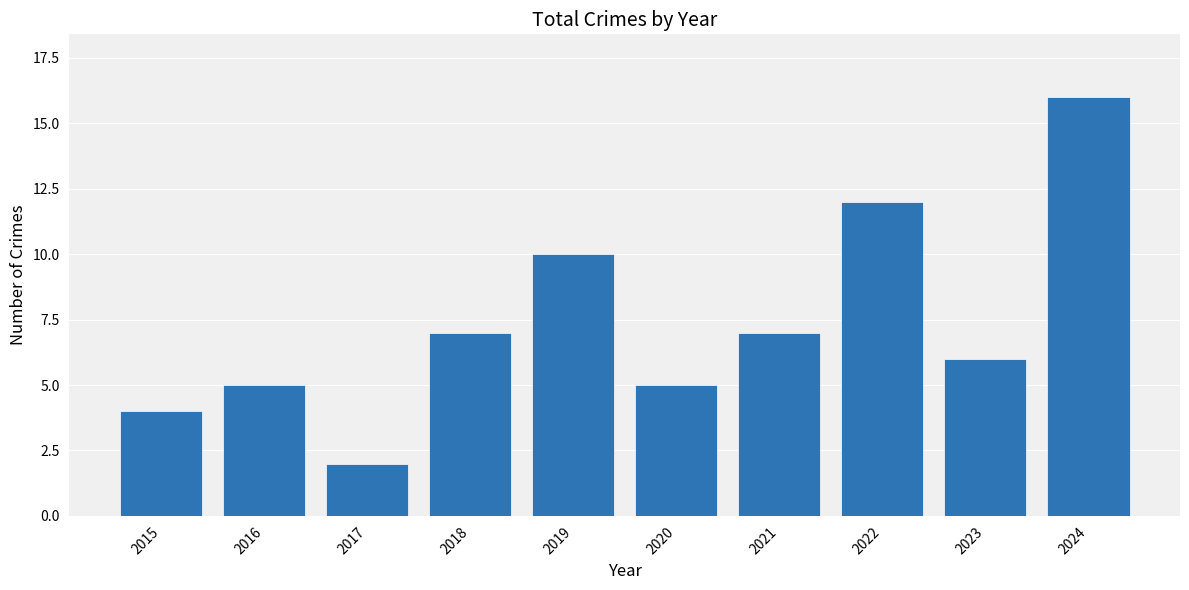

Where is the data nearest to the value 9?

2019